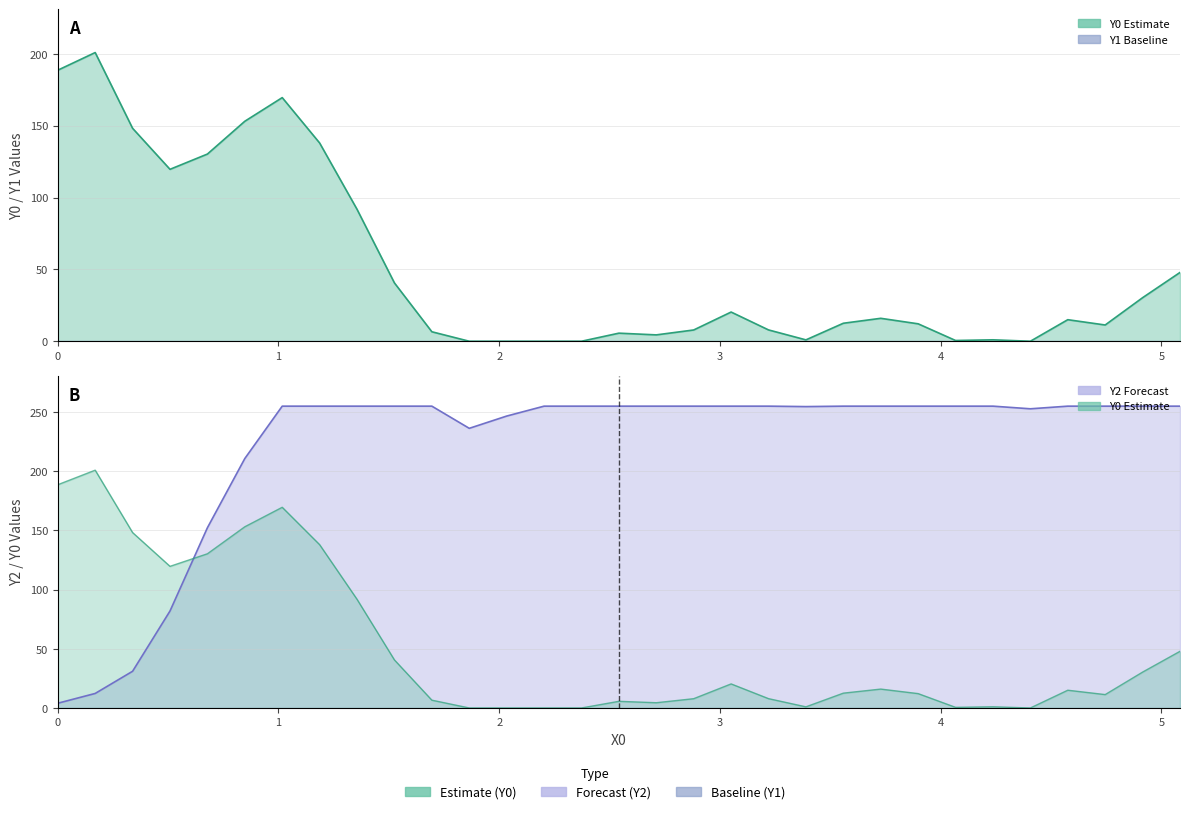

What is the total value across all series at 0?

192.6